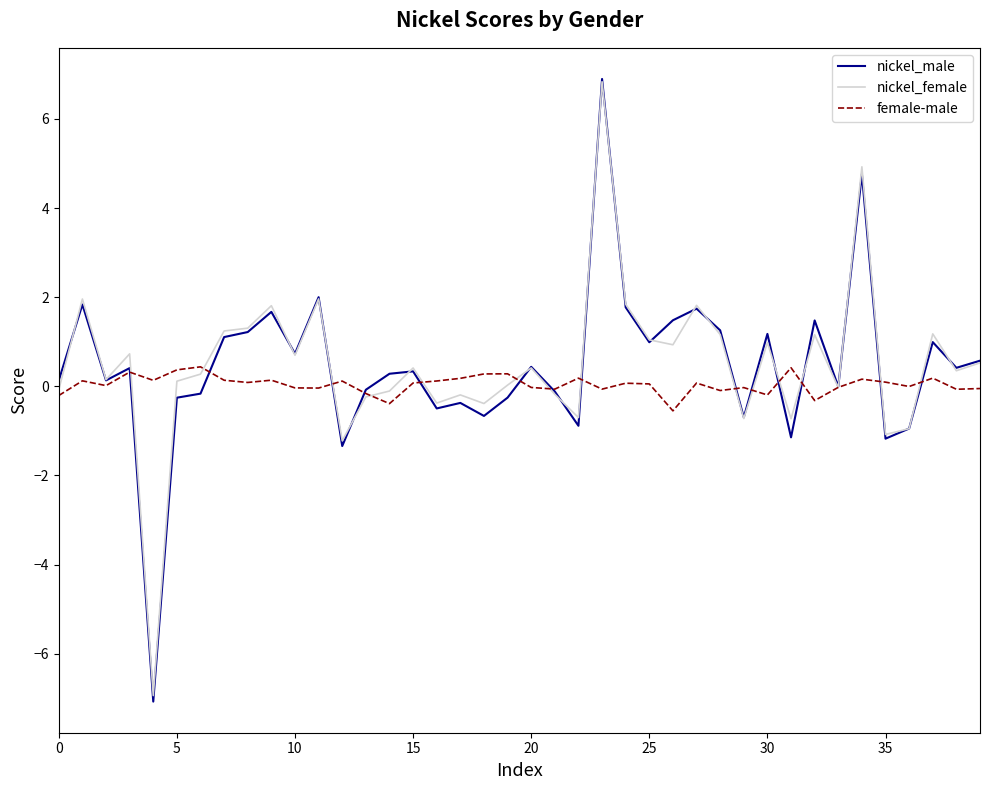

Which series has the widest spread of values?

nickel_male